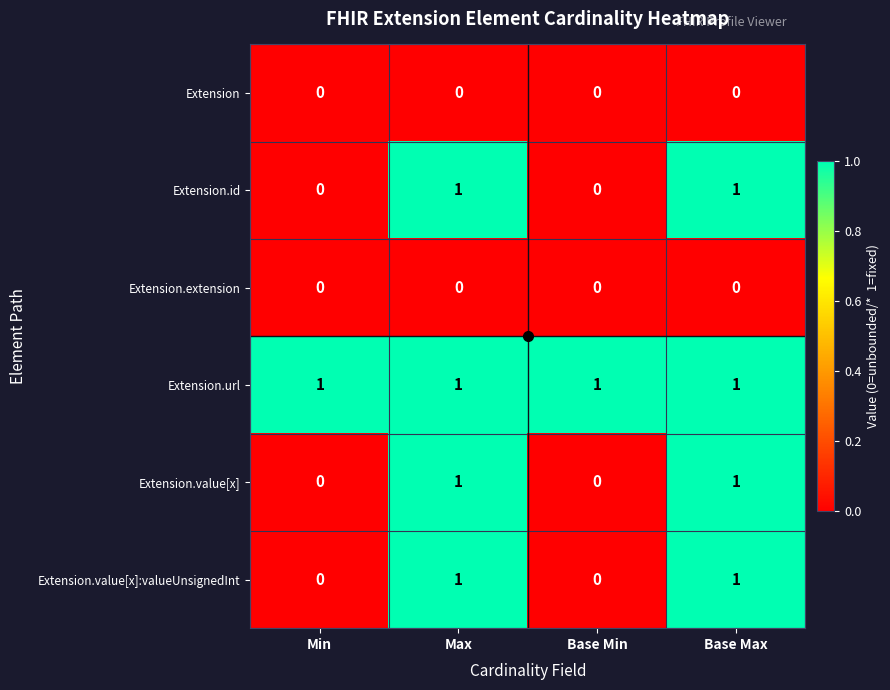

How many Extension.value[x] values are between 0 and 1?

4